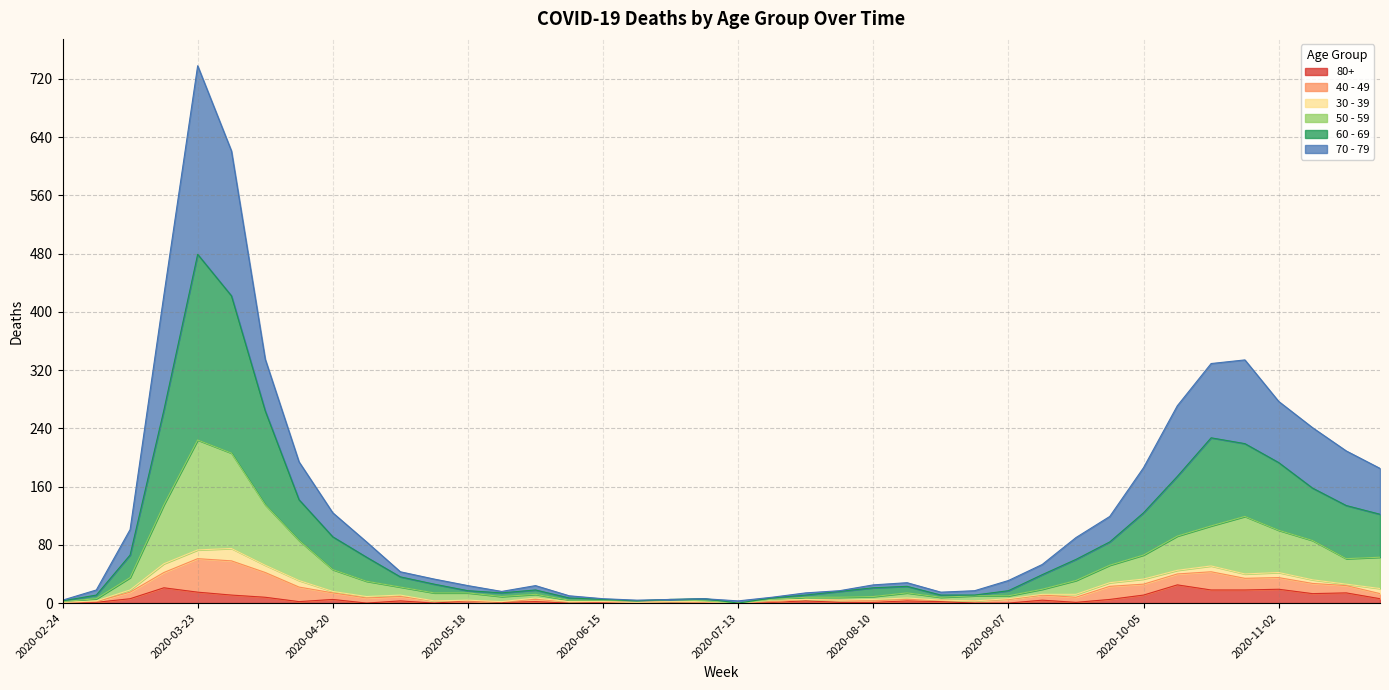

At which category is the sum across all series the highest?

2020-03-23